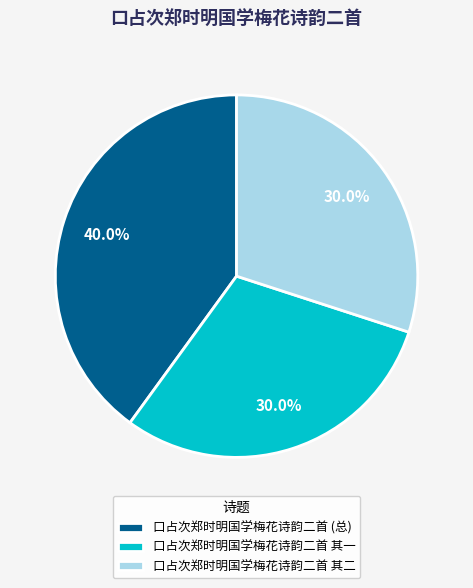

Which has a higher value, 口占次郑时明国学梅花诗韵二首 其二 or 口占次郑时明国学梅花诗韵二首 (总)?

口占次郑时明国学梅花诗韵二首 (总)